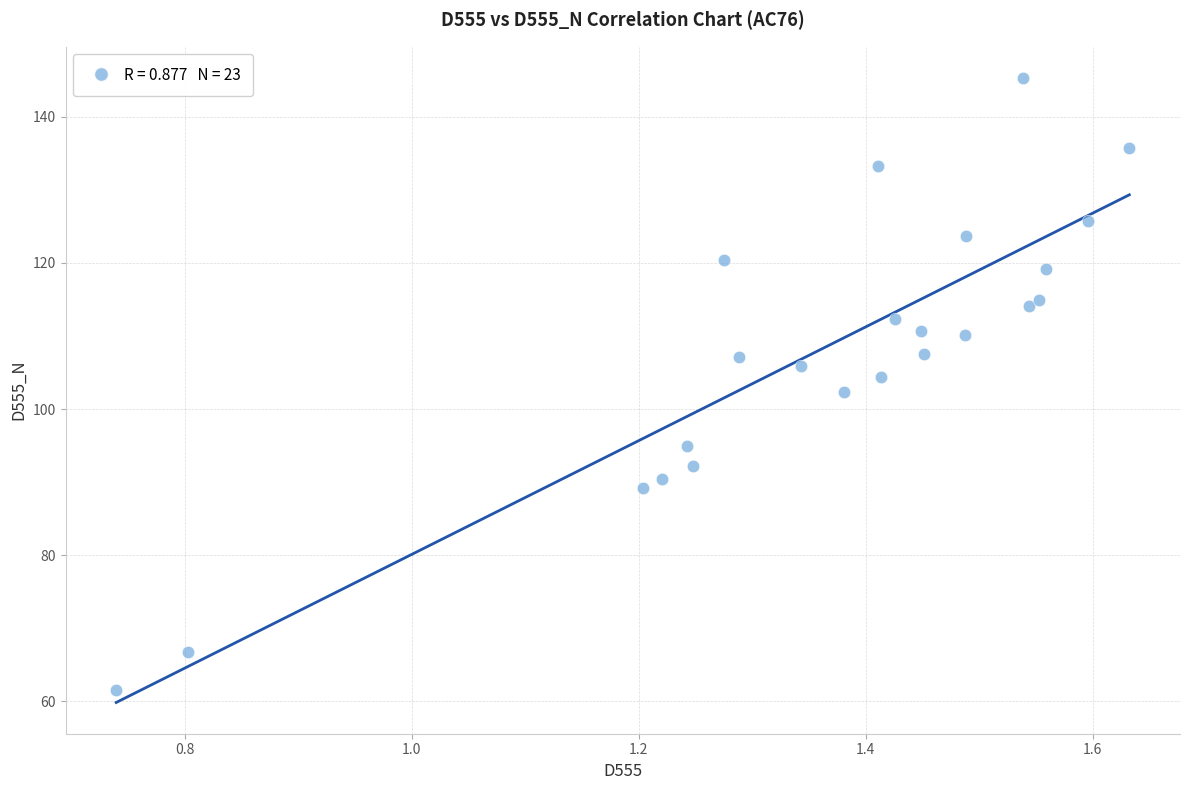

What is the range of Y values (max minus min)?

83.8